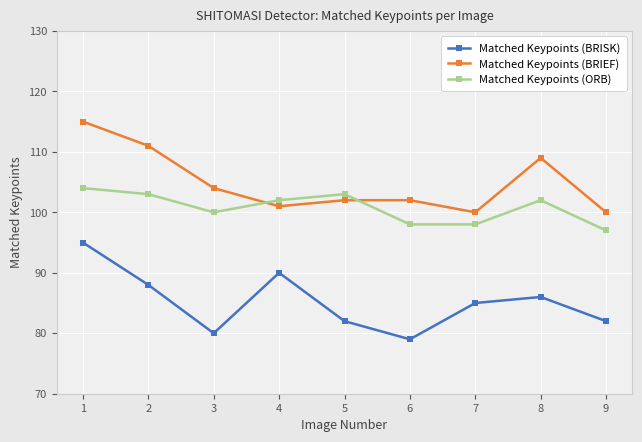

Is it true that Matched Keypoints (ORB) equals 102 at 8?

True